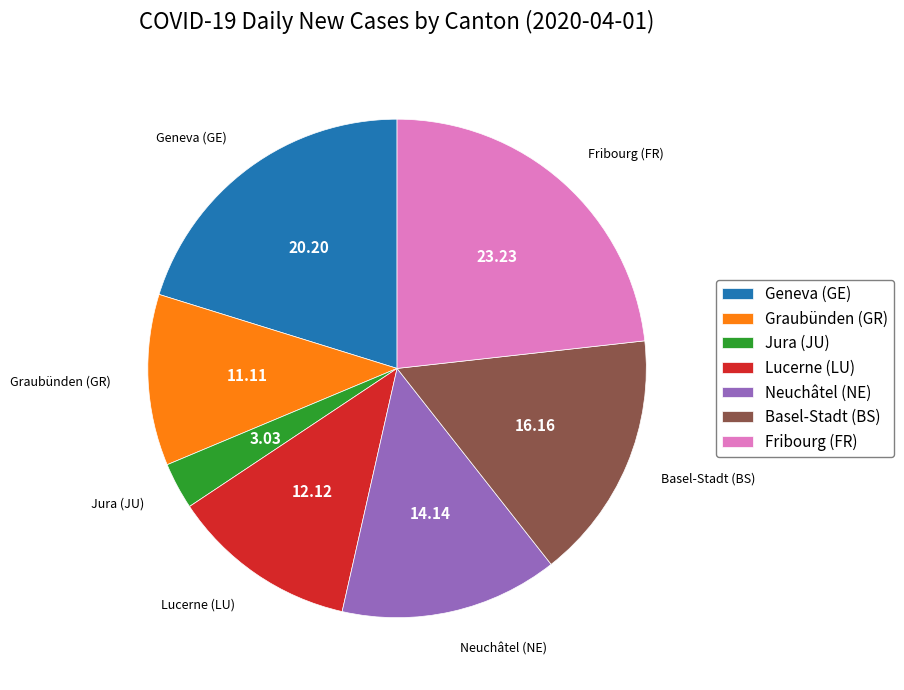

Do Geneva (GE) and Neuchâtel (NE) together represent more than half of the pie?

No